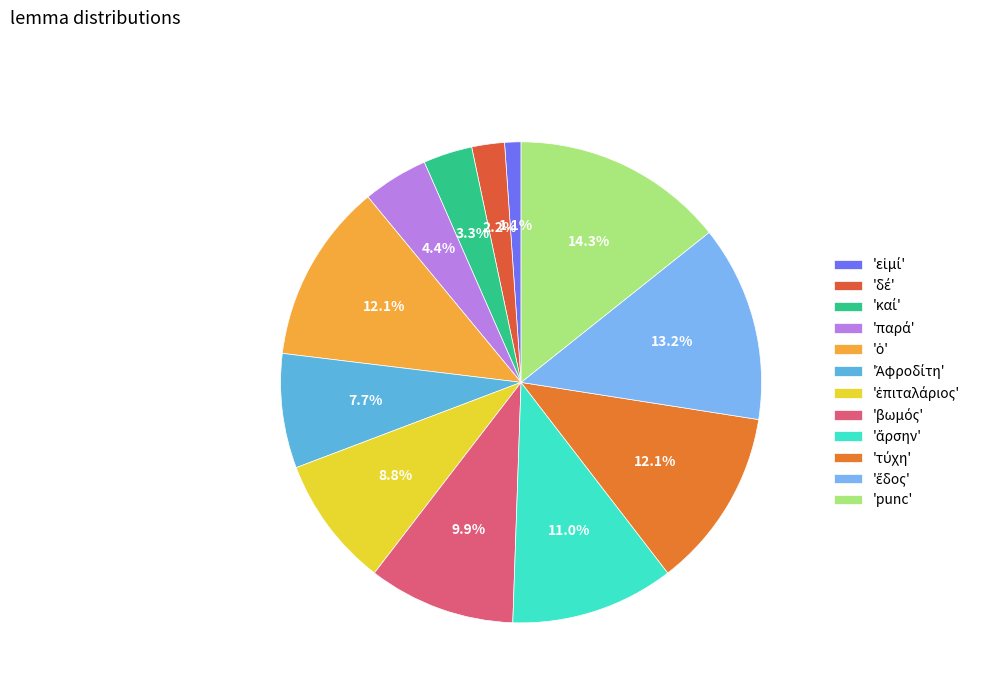

To the nearest percent, what is the difference between the largest and smallest slice percentages?

13%